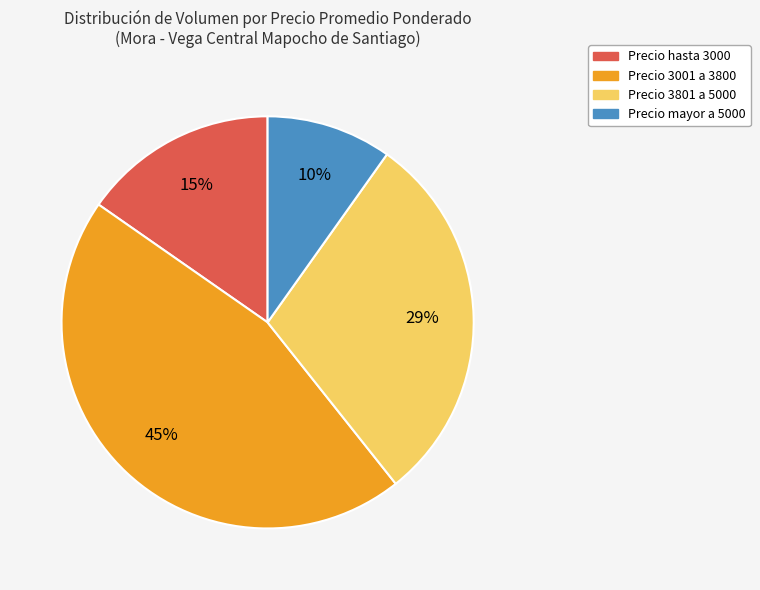

Which category has the biggest portion of the pie?

Precio 3001 a 3800